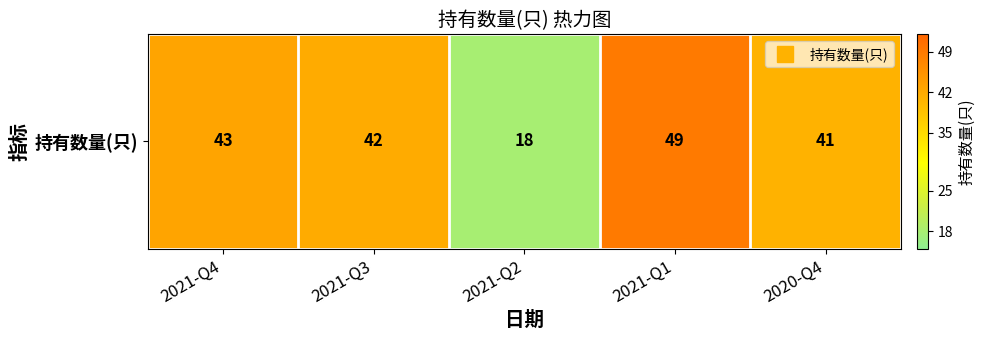

List the labels in order of value, smallest first.

2021-Q2, 2020-Q4, 2021-Q3, 2021-Q4, 2021-Q1